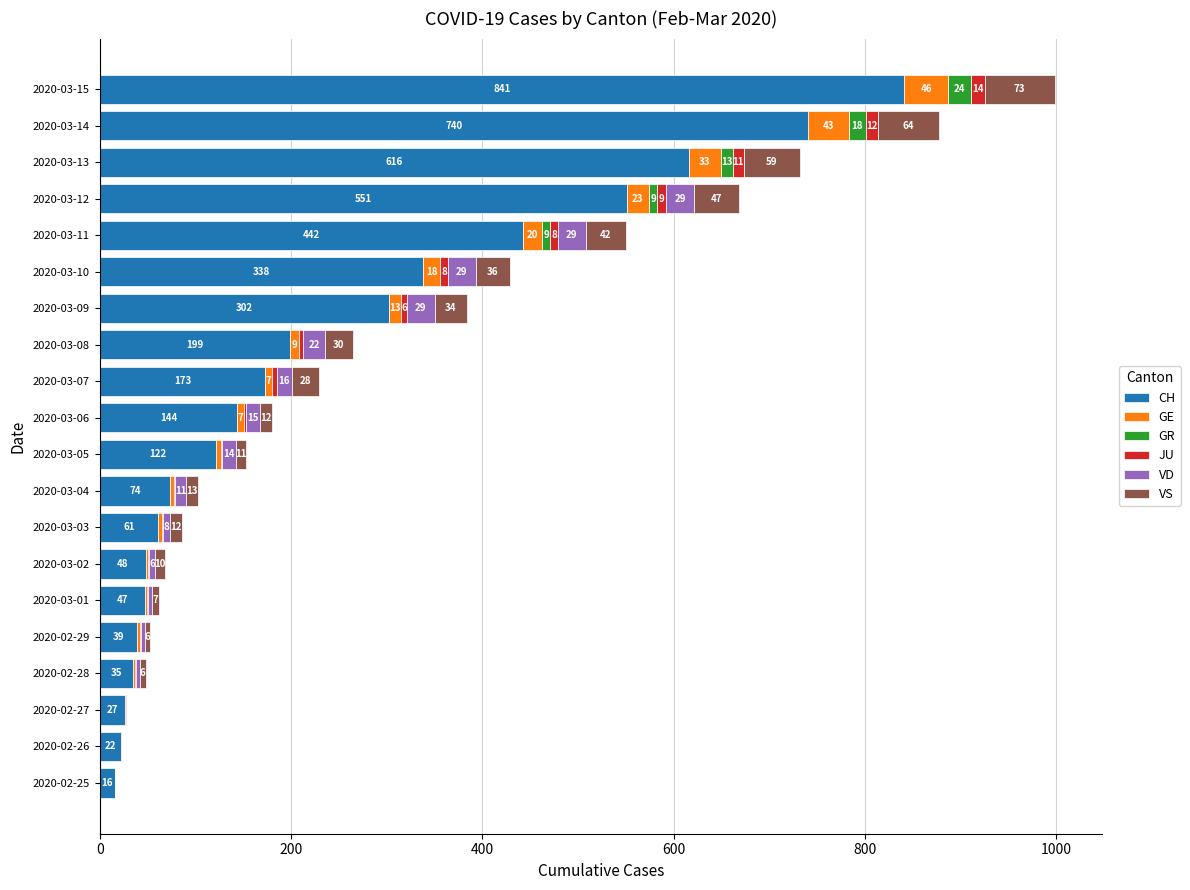

At which category is the sum across all series the highest?

2020-03-15